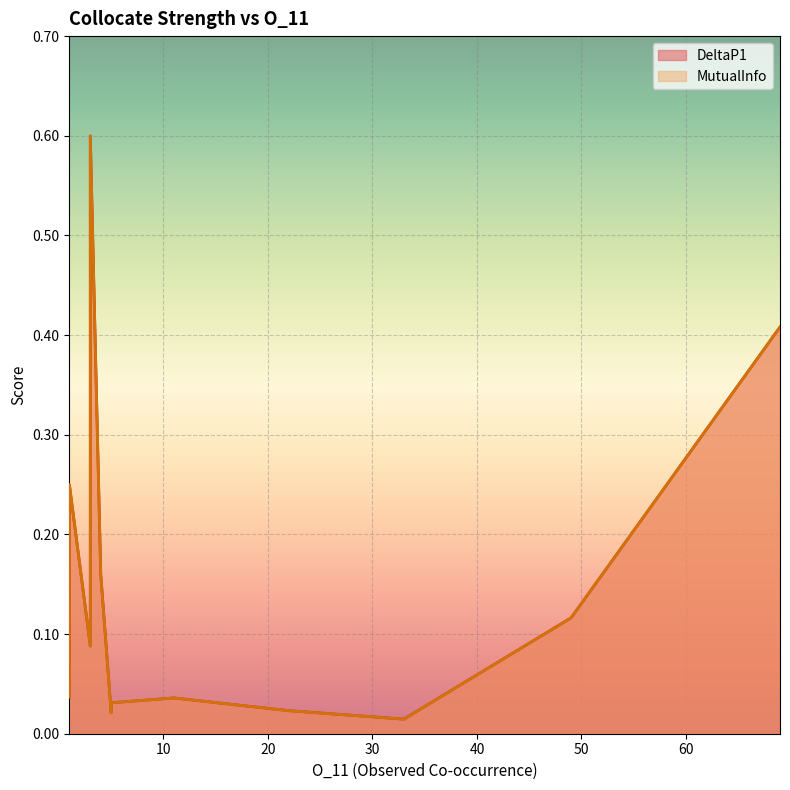

What is the maximum value shown in the chart?

0.6